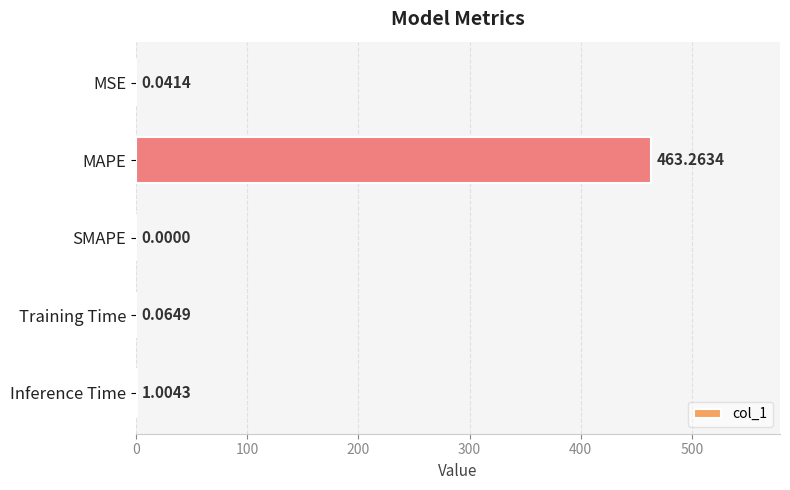

Which has a higher value, Inference Time or Training Time?

Inference Time